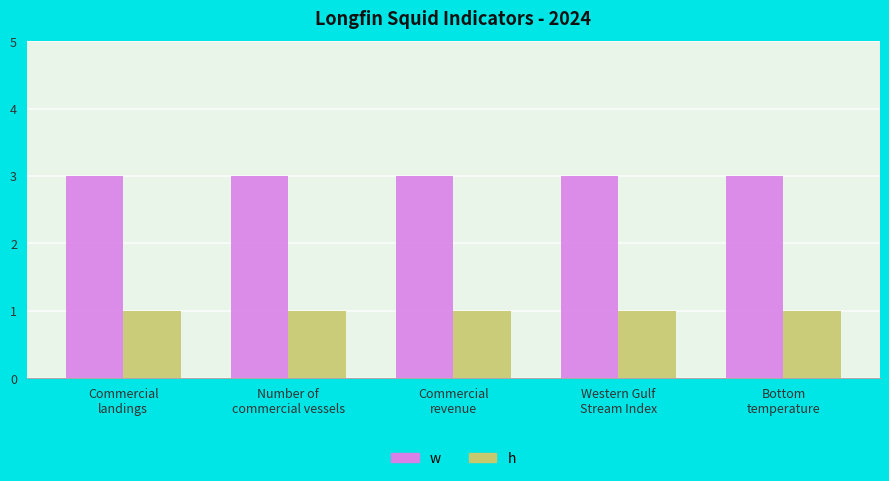

What is the value of the h bar at the 3rd from the left?

1